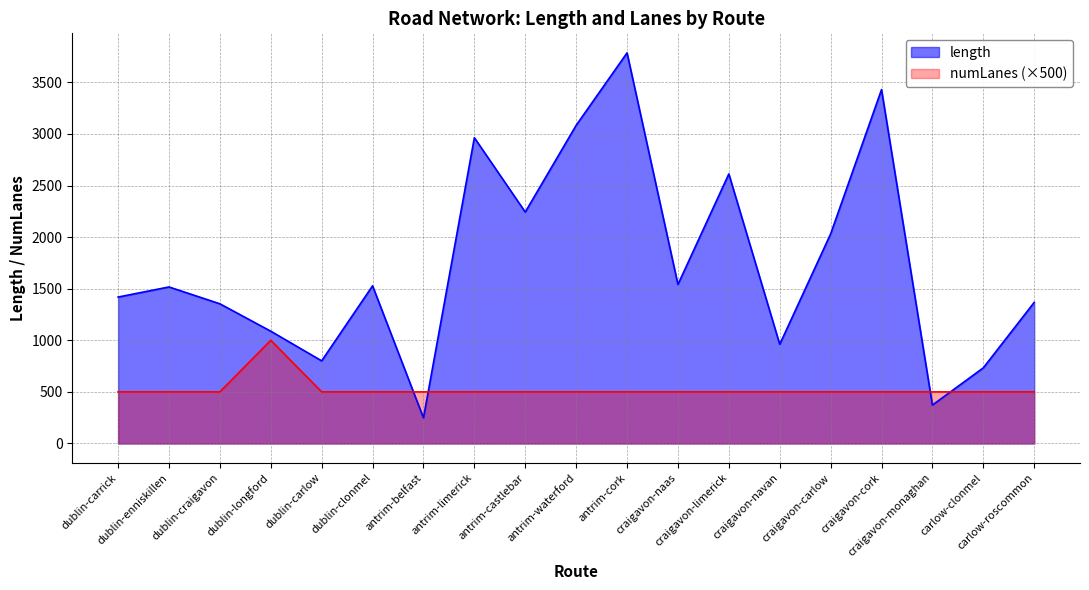

The length series shows 1083.4 at craigavon-limerick. True or false?

False